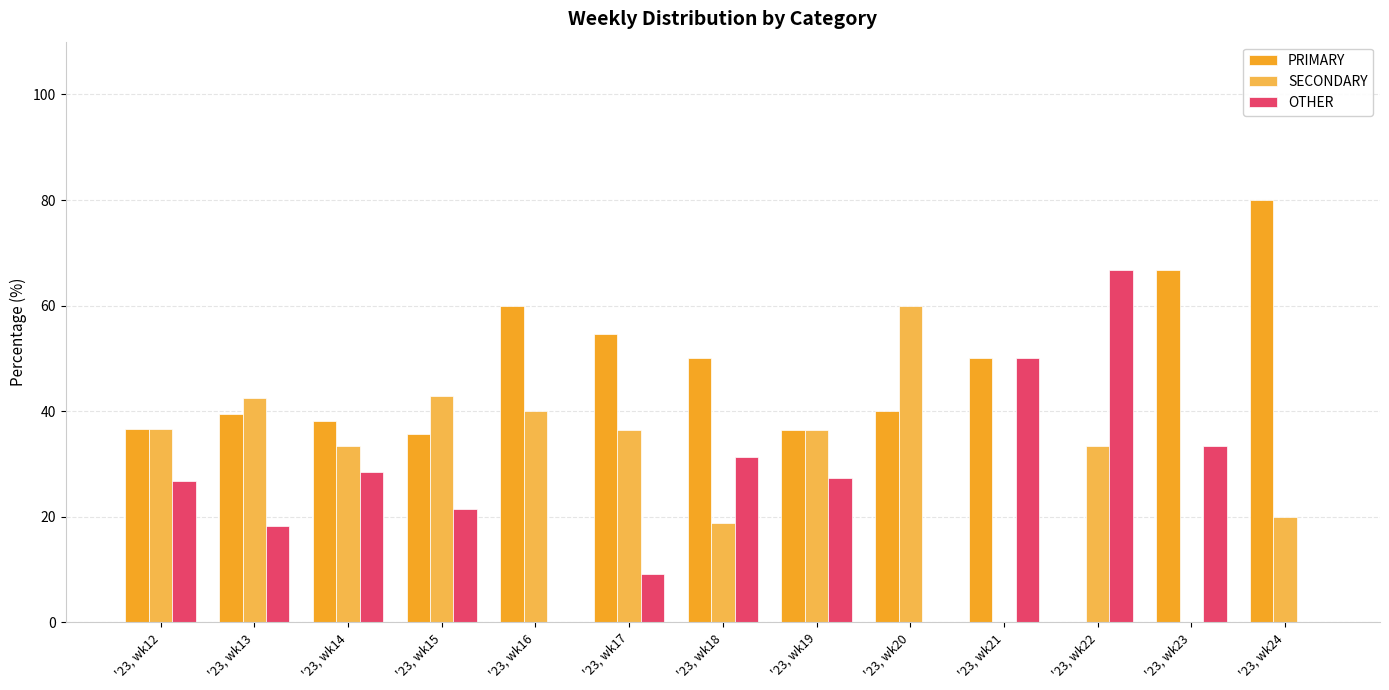

How many series are shown in this chart?

3